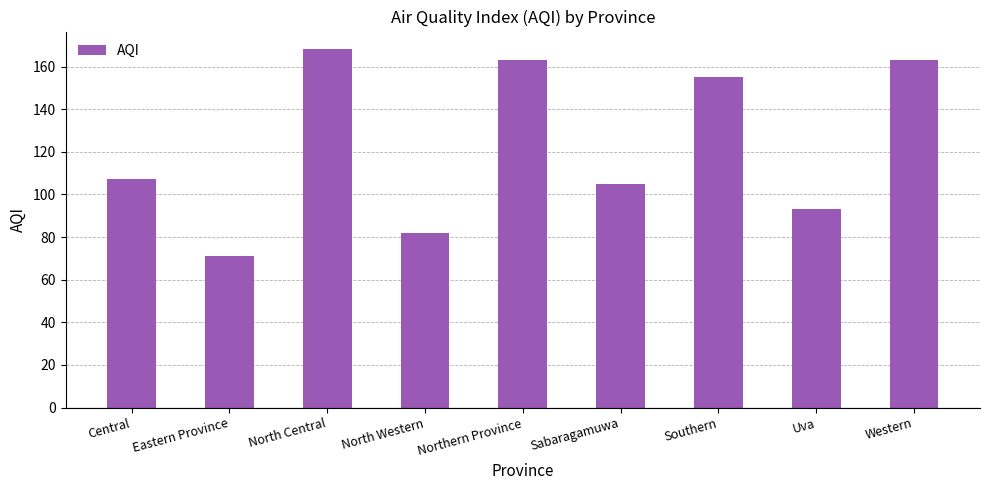

The value at Western is 163. True or false?

True